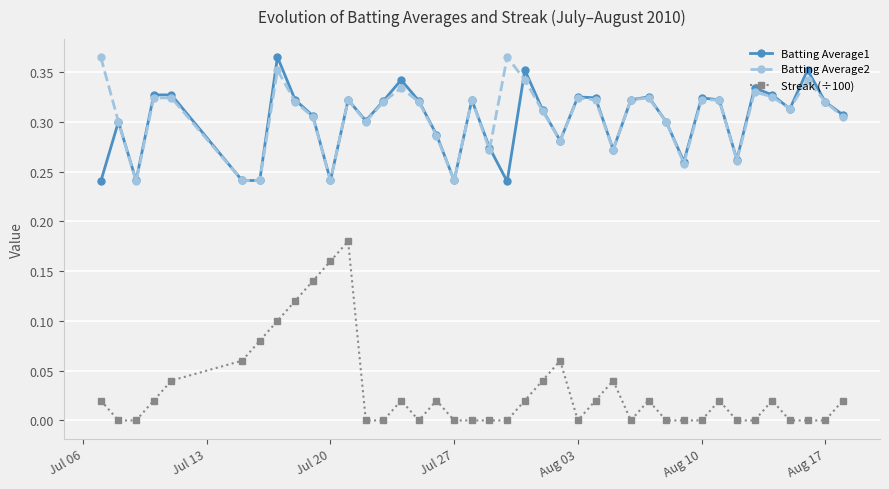

True or false: Streak (÷100) has more than 2 interior local peaks.

True